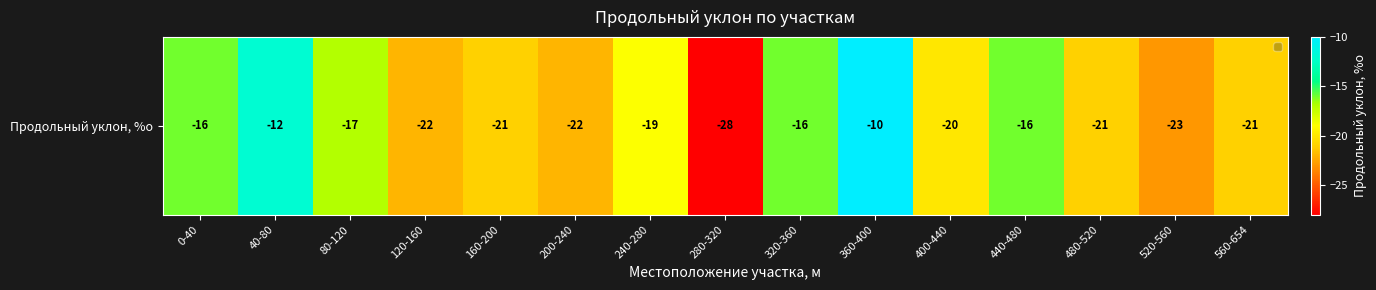

At which label is the value closest to -19?

240-280